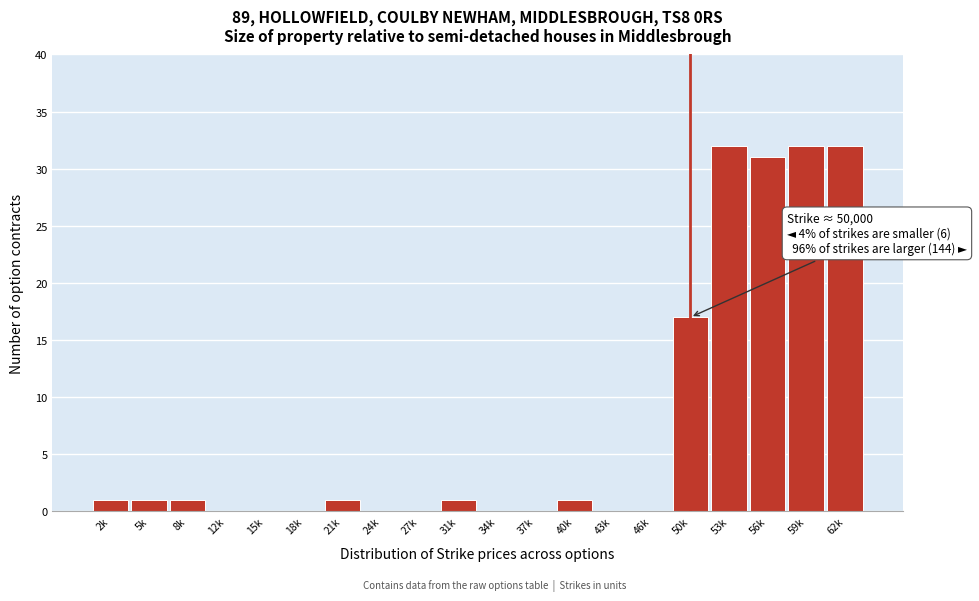

Reading left to right, transcribe all the data shown in this chart.

2k=1	5k=1	8k=1	12k=0	15k=0	18k=0	21k=1	24k=0	27k=0	31k=1	34k=0	37k=0	40k=1	43k=0	46k=0	50k=17	53k=32	56k=31	59k=32	62k=32